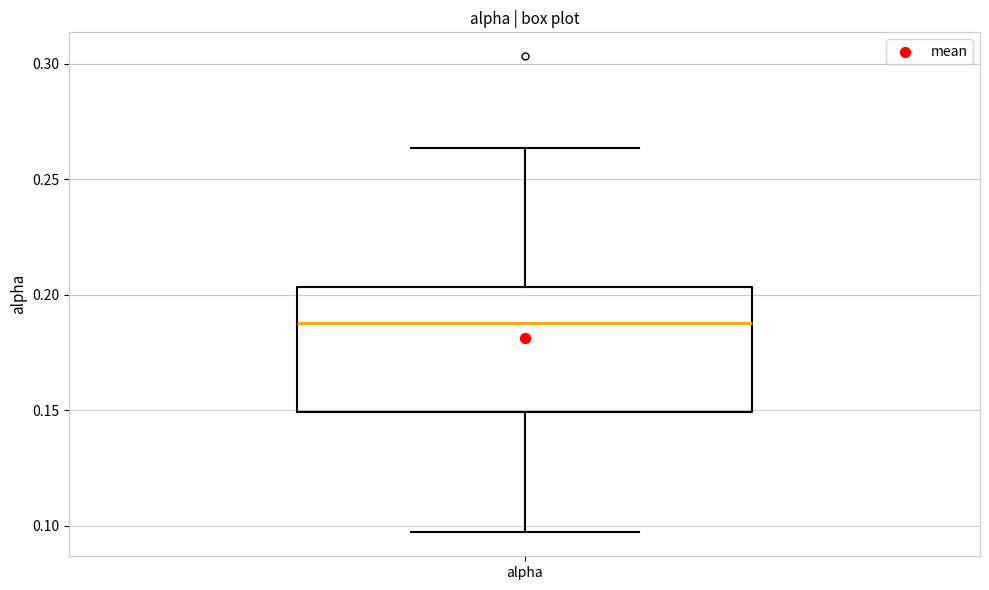

Transcribe this box plot: give where the median line is, the range the box spans, and where the two whiskers end, as read against the y-axis. The values are not printed on the chart, so give them approximately, as read against the axis.

median 0.190, box 0.150 to 0.205, whiskers 0.095 to 0.265